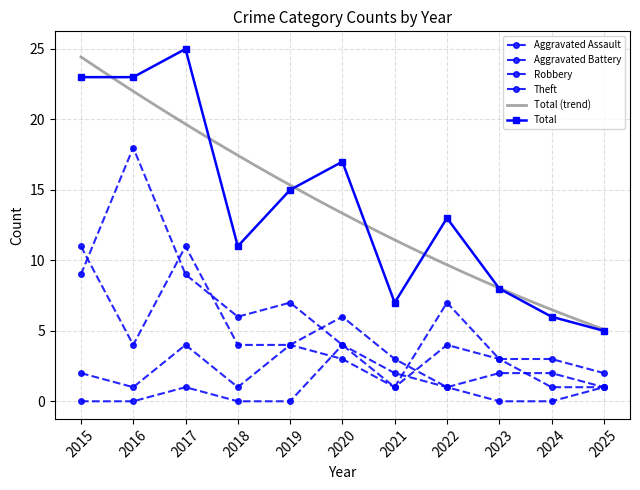

True or false: Theft has more than 2 points higher than both neighbors.

True